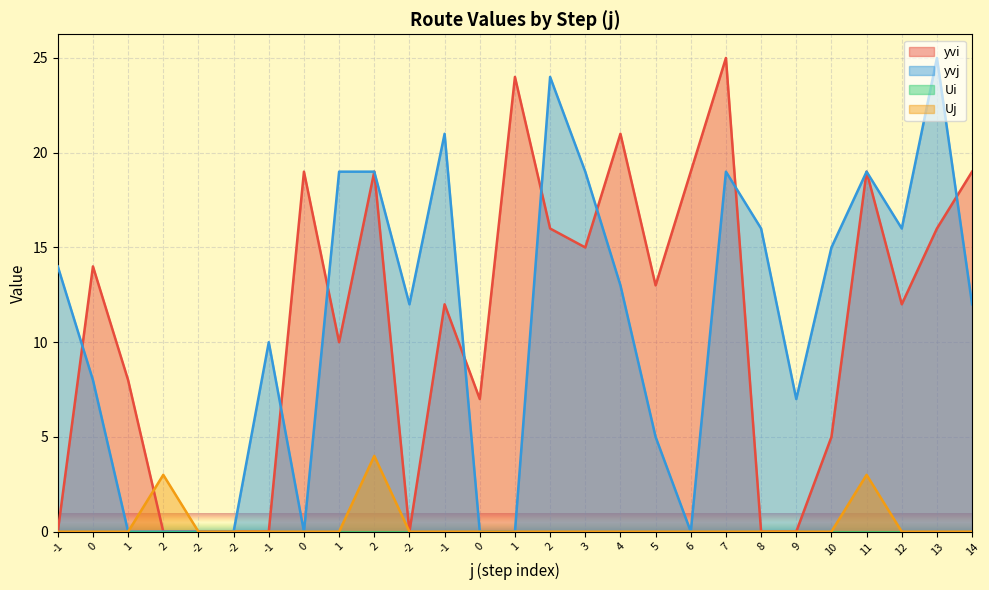

True or false: yvi and Uj intersect in this chart.

True